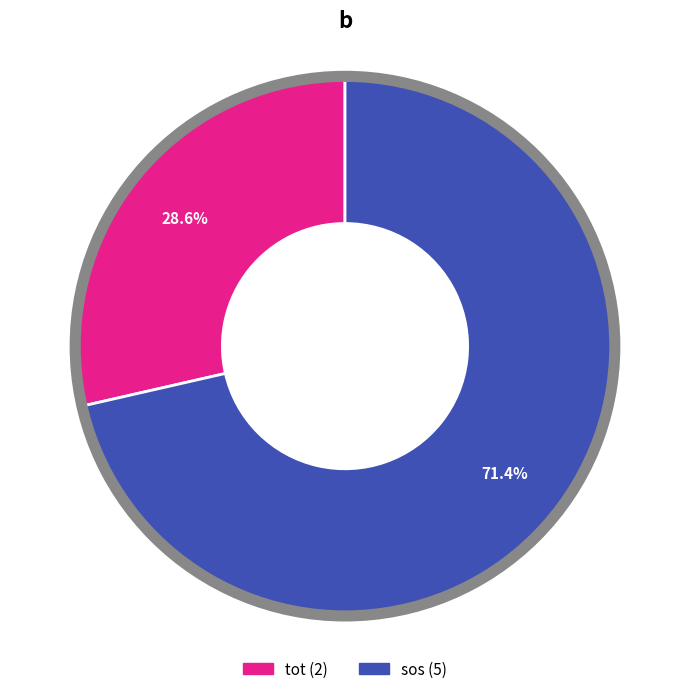

What percentage is NOT represented by sos?

28.6%